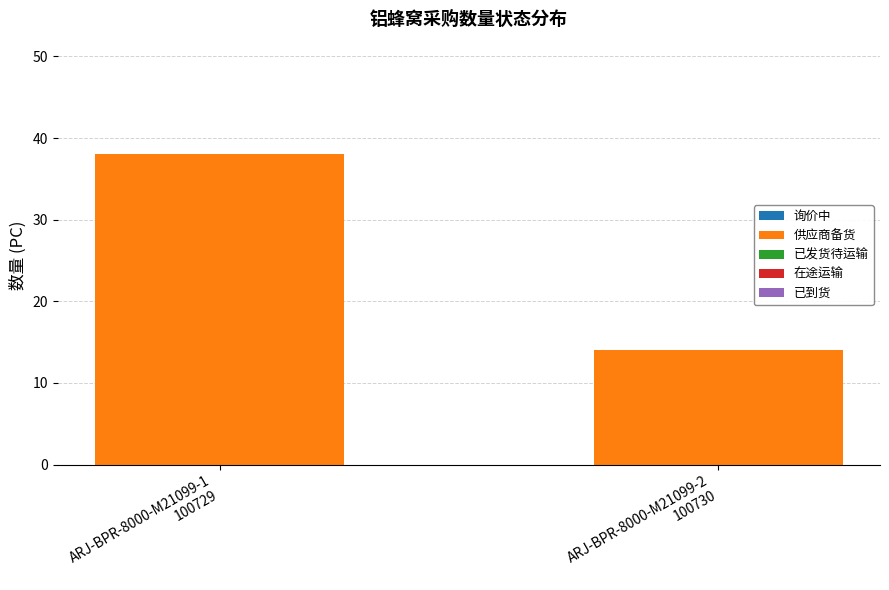

What is the minimum value shown in the chart?

14